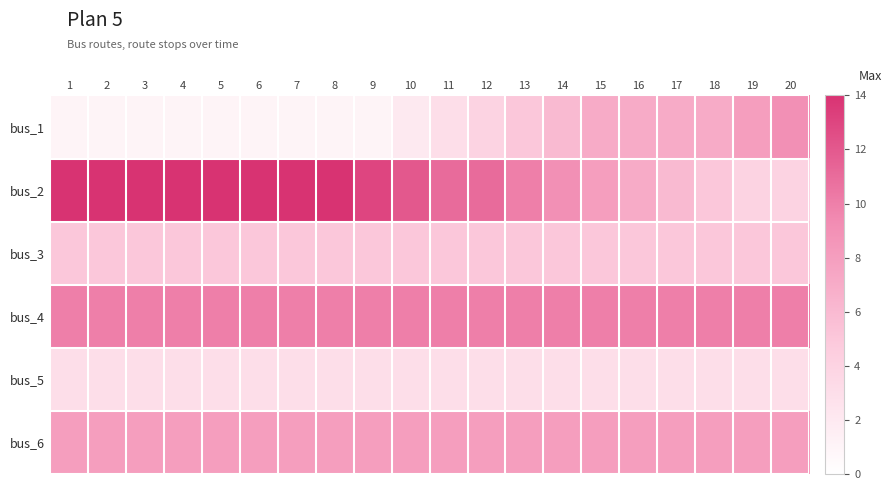

At which category does the chart reach its minimum across all series?

1